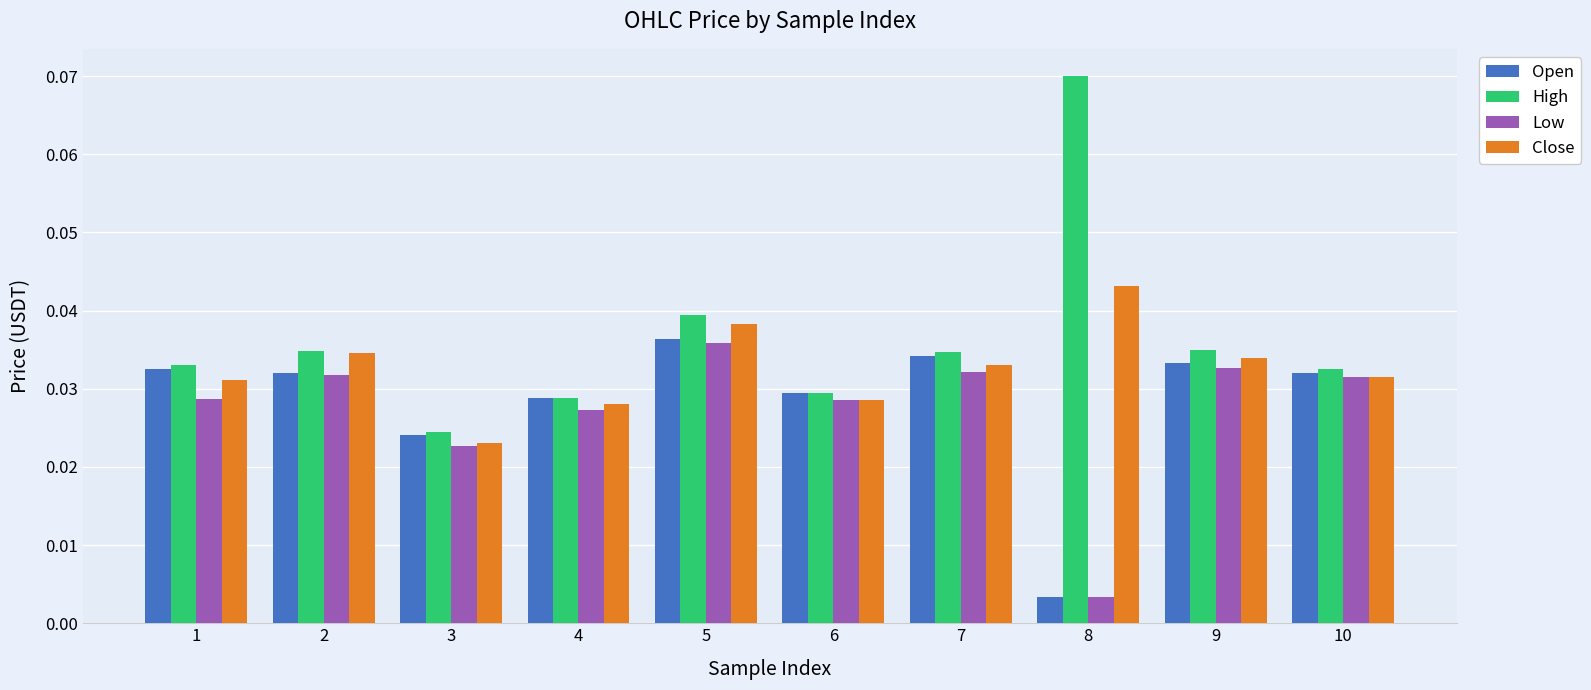

Which series has the largest total across all categories?

High